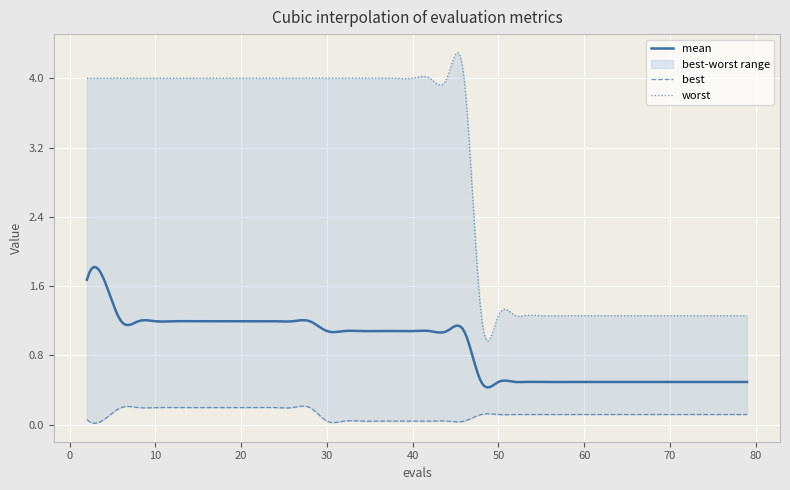

Which series has the largest total across all categories?

worst